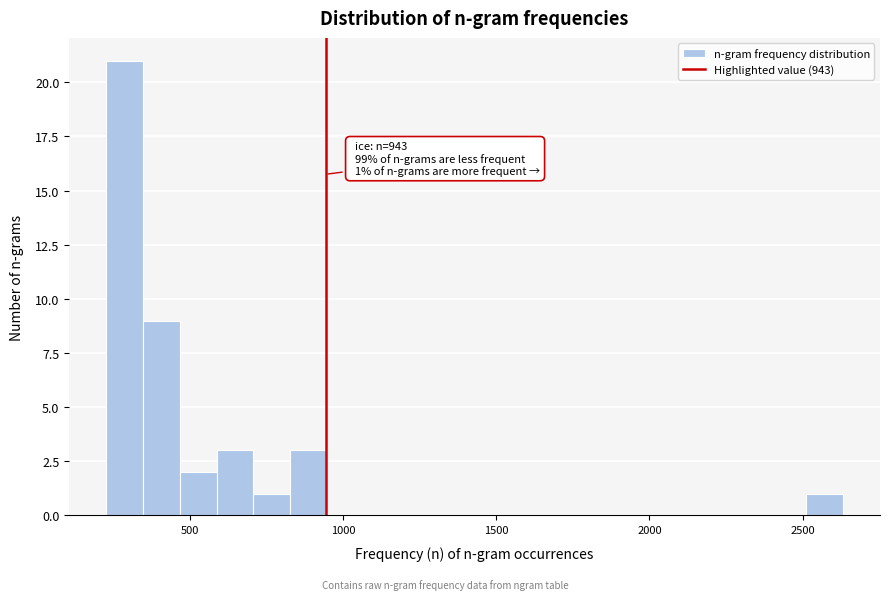

Read against the x-axis, roughly where is the centre of the tallest bar?

300